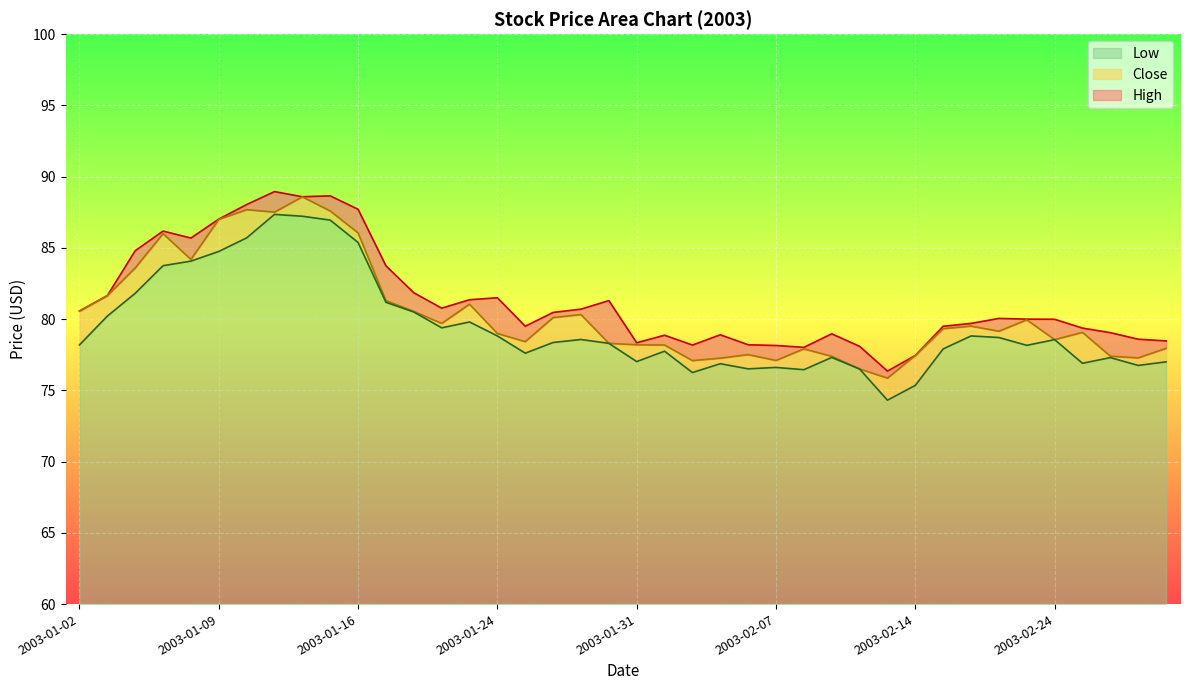

How many series are shown in this chart?

3